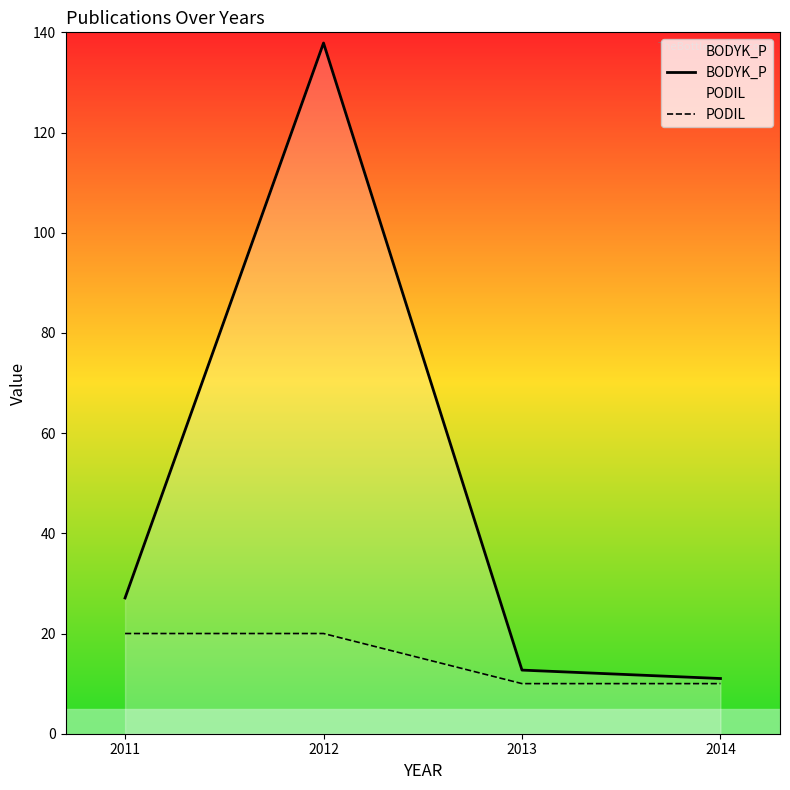

Count the PODIL values in the range 10 to 20.

4